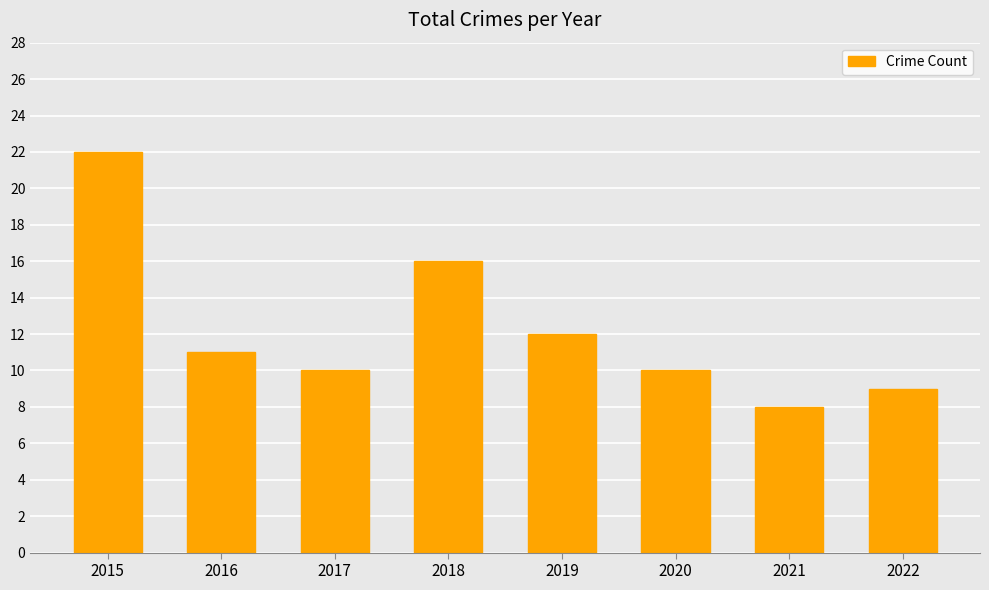

How many distinct data groups are displayed?

1